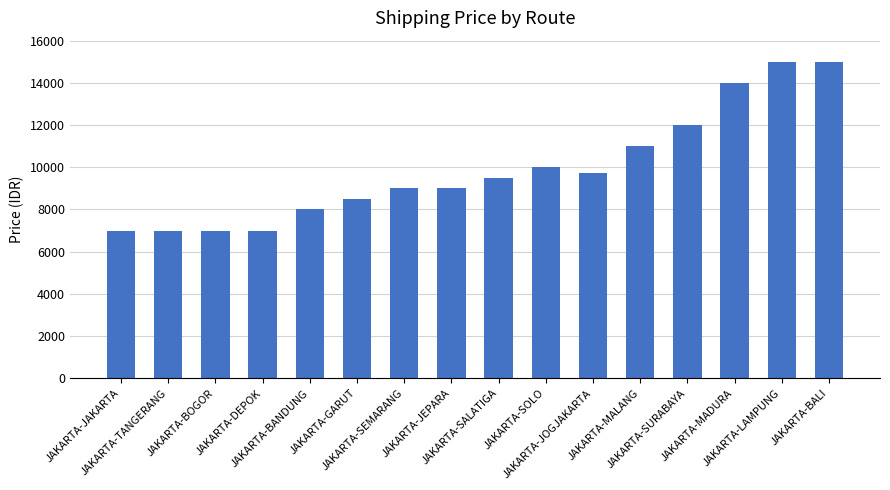

What is the minimum value shown in the chart?

7000